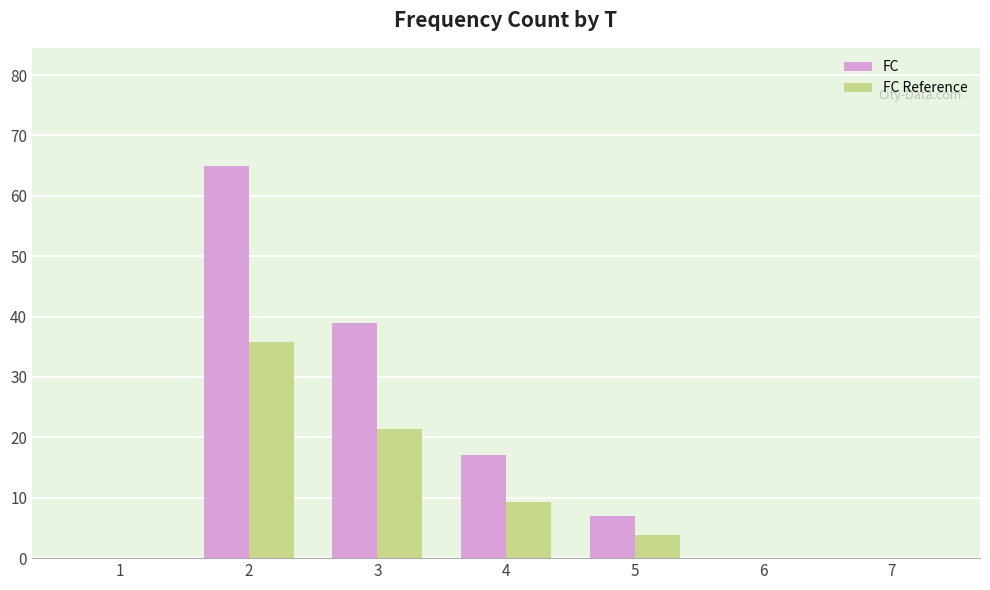

How many series are shown in this chart?

2